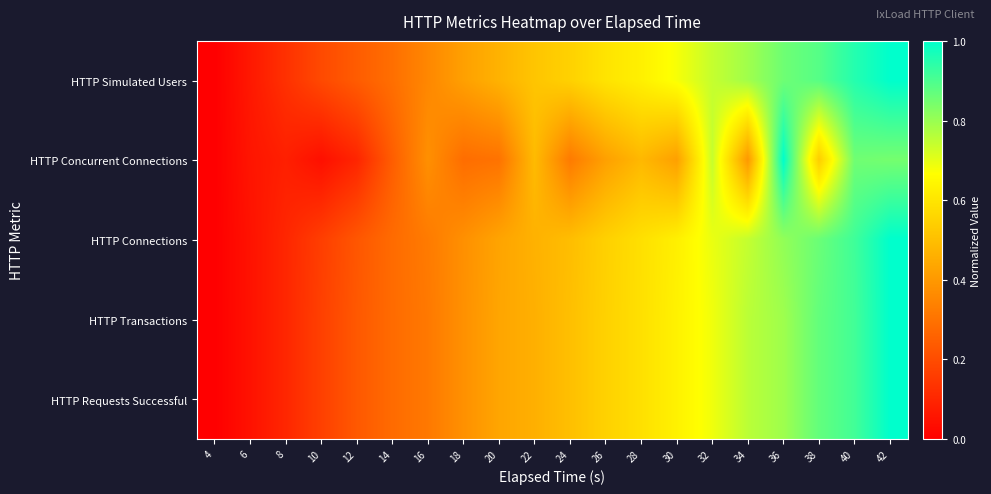

Reading left to right, what are all the values shown in this chart?

HTTP Simulated Users: 4=0.0	6=0.1	8=0.1	10=0.2	12=0.2	14=0.3	16=0.4	18=0.4	20=0.5	22=0.5	24=0.5	26=0.6	28=0.6	30=0.7	32=0.7	34=0.8	36=0.9	38=0.9	40=1.0	42=1.0
HTTP Concurrent Connections: 4=0.0	6=0.1	8=0.1	10=0.0	12=0.1	14=0.2	16=0.4	18=0.3	20=0.3	22=0.5	24=0.3	26=0.4	28=0.5	30=0.4	32=0.7	34=0.4	36=1.0	38=0.5	40=0.9	42=0.8
HTTP Connections: 4=0.0	6=0.0	8=0.1	10=0.2	12=0.2	14=0.3	16=0.3	18=0.4	20=0.4	22=0.5	24=0.5	26=0.5	28=0.6	30=0.6	32=0.7	34=0.7	36=0.8	38=0.9	40=0.9	42=1.0
HTTP Transactions: 4=0.0	6=0.0	8=0.1	10=0.2	12=0.2	14=0.3	16=0.3	18=0.4	20=0.4	22=0.5	24=0.5	26=0.5	28=0.6	30=0.6	32=0.7	34=0.8	36=0.8	38=0.9	40=0.9	42=1.0
HTTP Requests Successful: 4=0.0	6=0.0	8=0.1	10=0.2	12=0.2	14=0.3	16=0.3	18=0.4	20=0.4	22=0.5	24=0.5	26=0.5	28=0.6	30=0.6	32=0.7	34=0.8	36=0.8	38=0.9	40=0.9	42=1.0